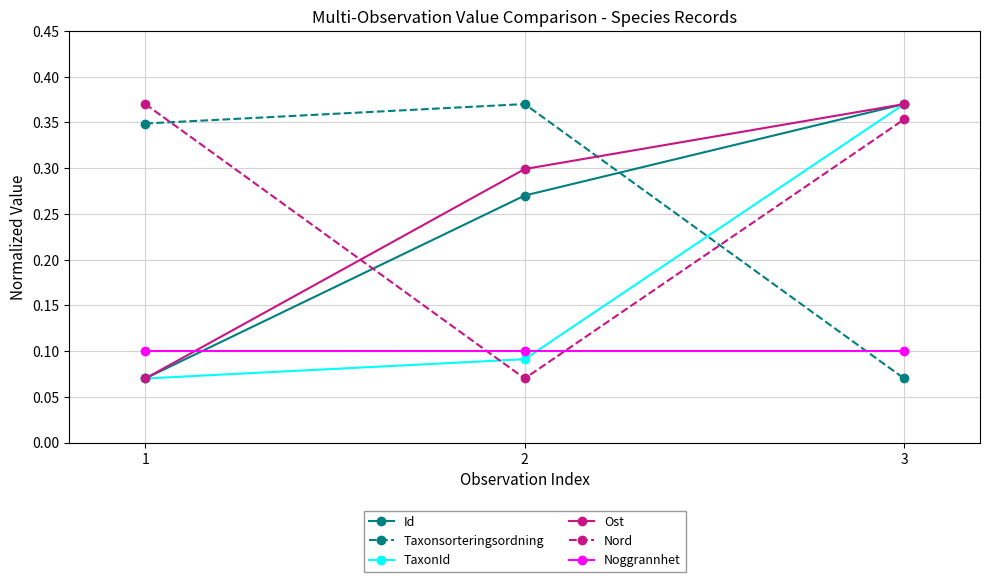

Where is Taxonsorteringsordning nearest to the value 0?

3